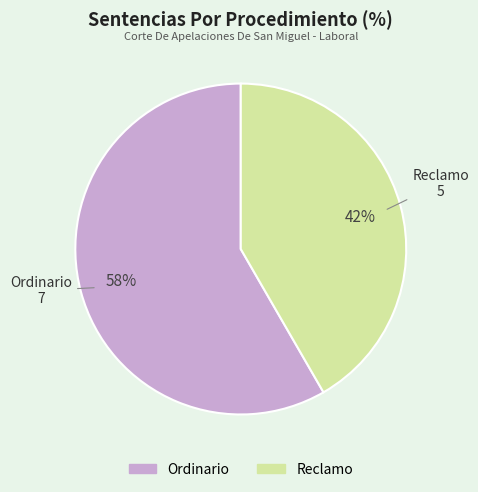

Which slice is the largest?

Ordinario